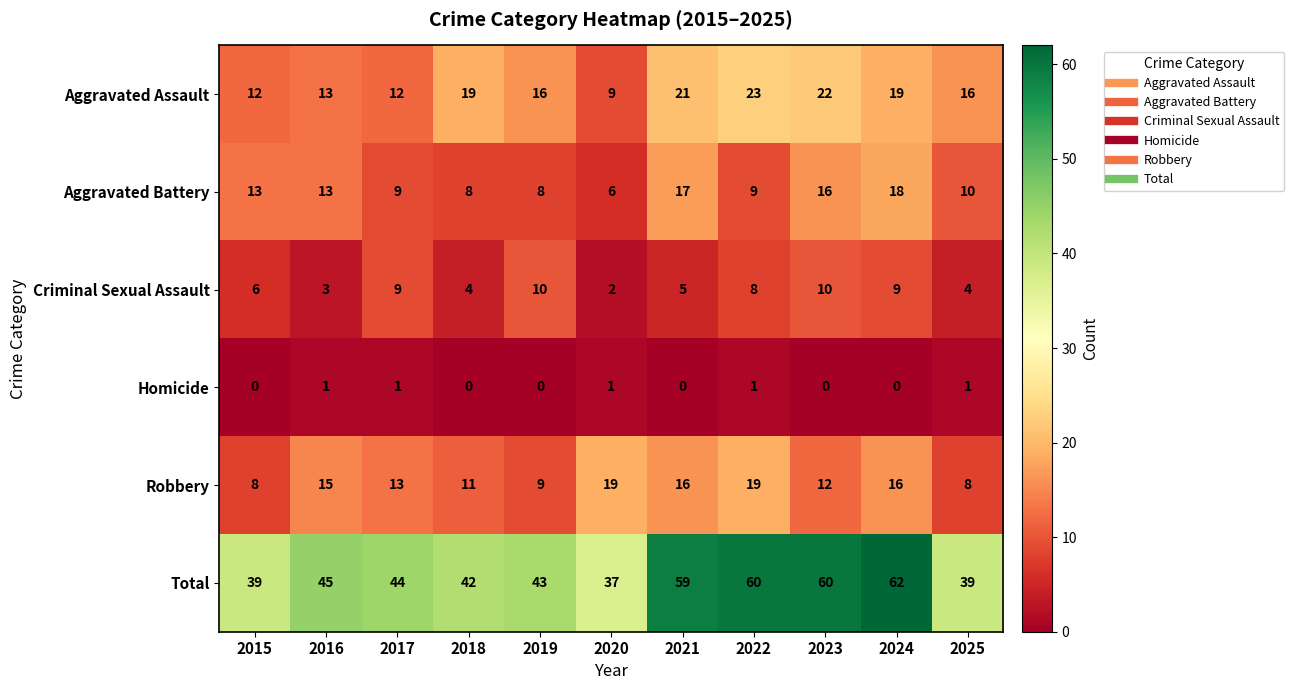

True or false: Aggravated Assault has a value of 22 at 2023.

True